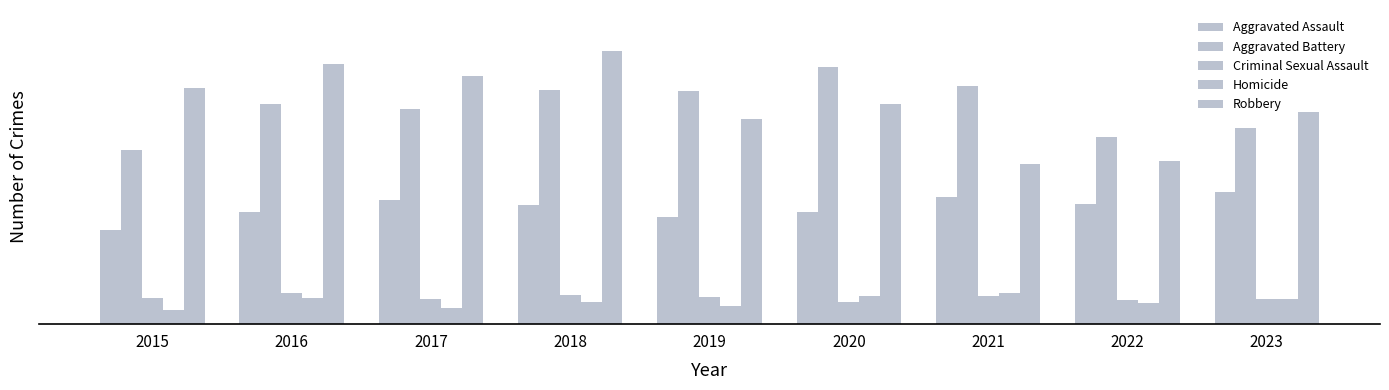

Which series has the widest spread of values?

Robbery